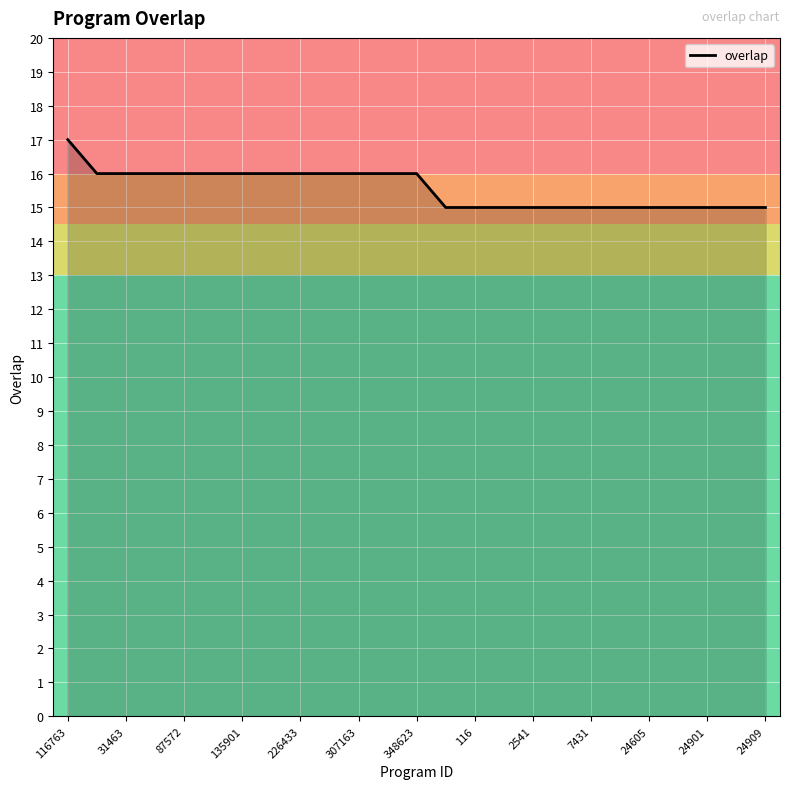

What is the smallest value displayed?

15